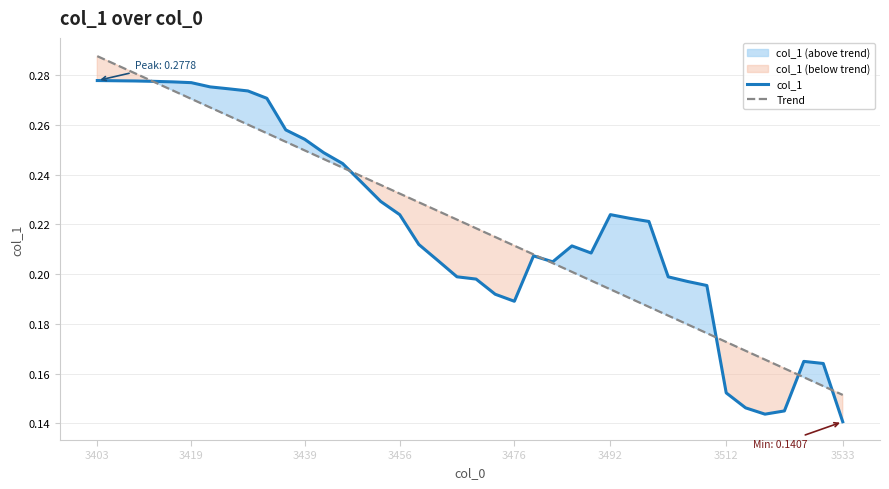

What is the value of the Trend point at the 10th from the left?

0.3